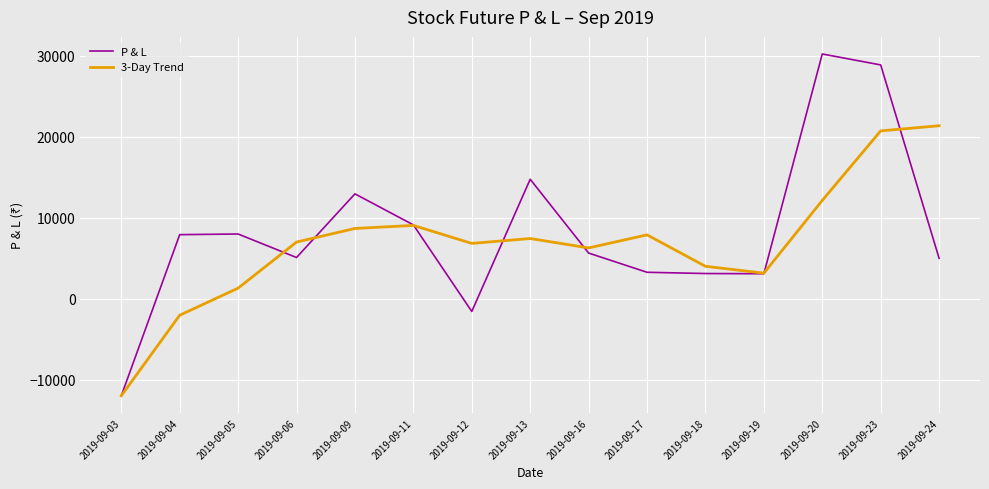

Is it true that P & L equals 8964.3 at 2019-09-16?

False